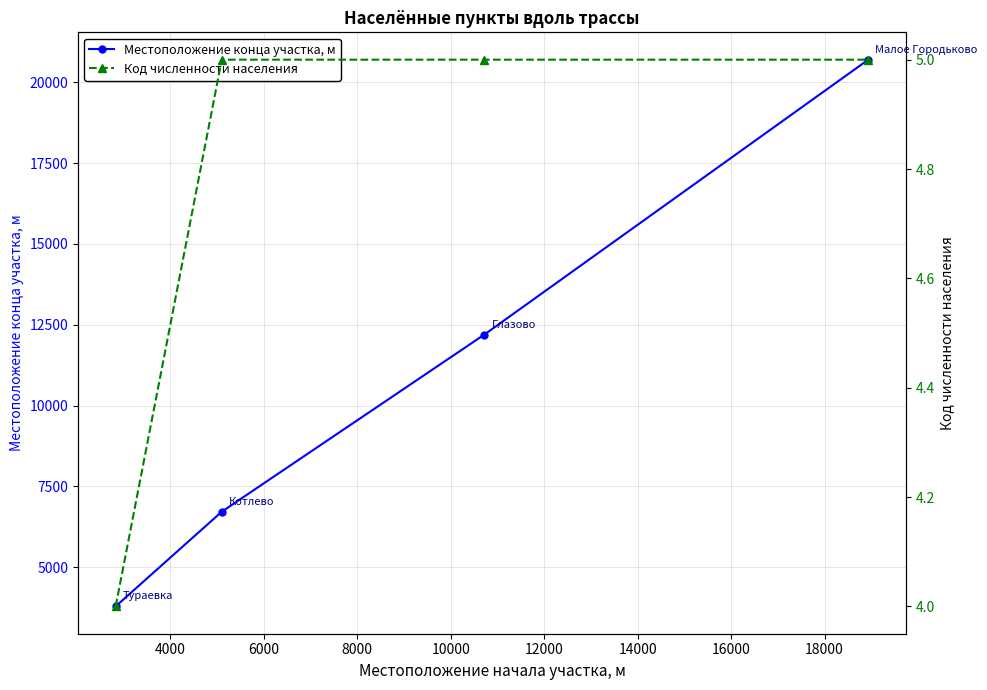

True or false: Местоположение конца участка, м has more than 0 points higher than both neighbors.

False